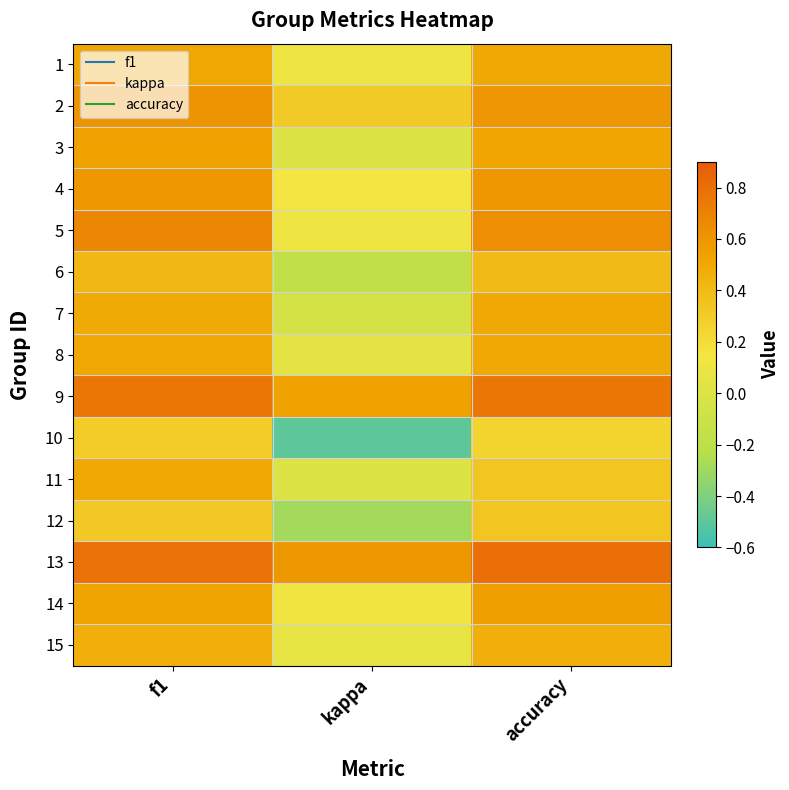

What is the greatest value displayed?

0.8